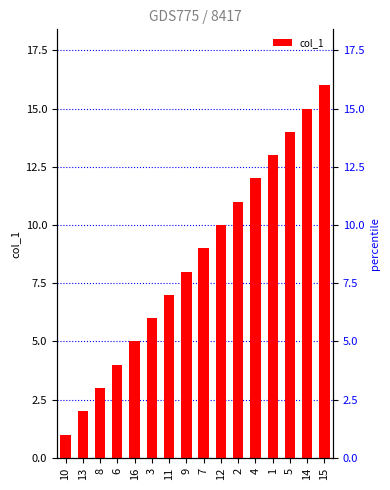

How many categories are shown in the chart?

16